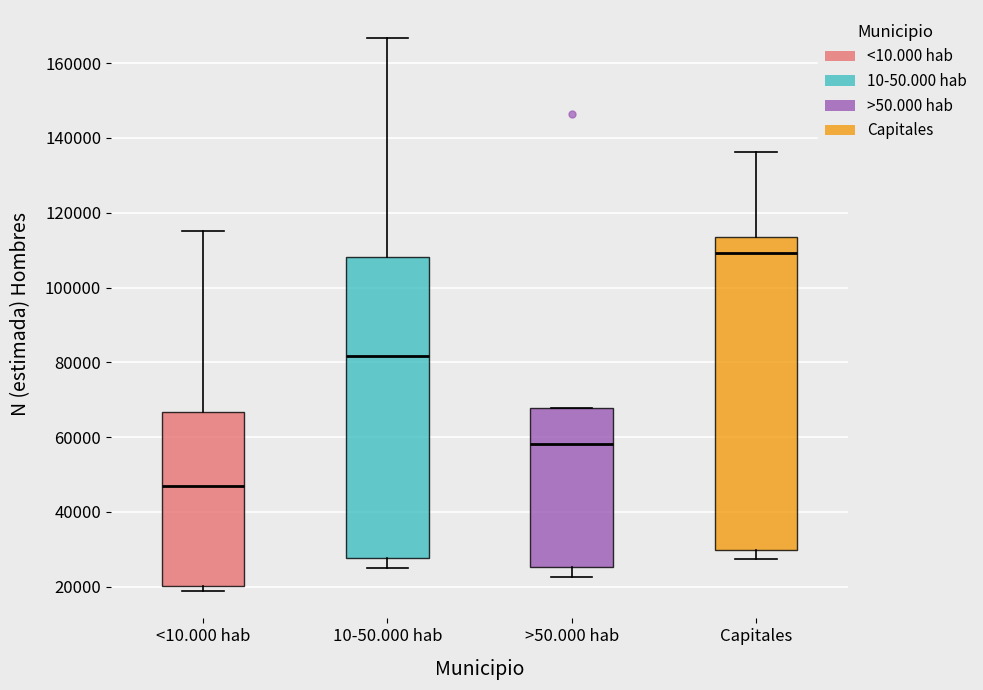

Reading left to right, transcribe this box plot: for each box, give where its median line is, the range the box spans, and where its two whiskers end, as read against the y-axis. The values are not printed on the chart, so give them approximately, as read against the axis.

<10.000 hab: median 48000, box 20000 to 66000, whiskers 18000 to 116000
10-50.000 hab: median 82000, box 28000 to 108000, whiskers 26000 to 166000
>50.000 hab: median 58000, box 26000 to 68000, whiskers 22000 to 68000
Capitales: median 110000, box 30000 to 114000, whiskers 28000 to 136000